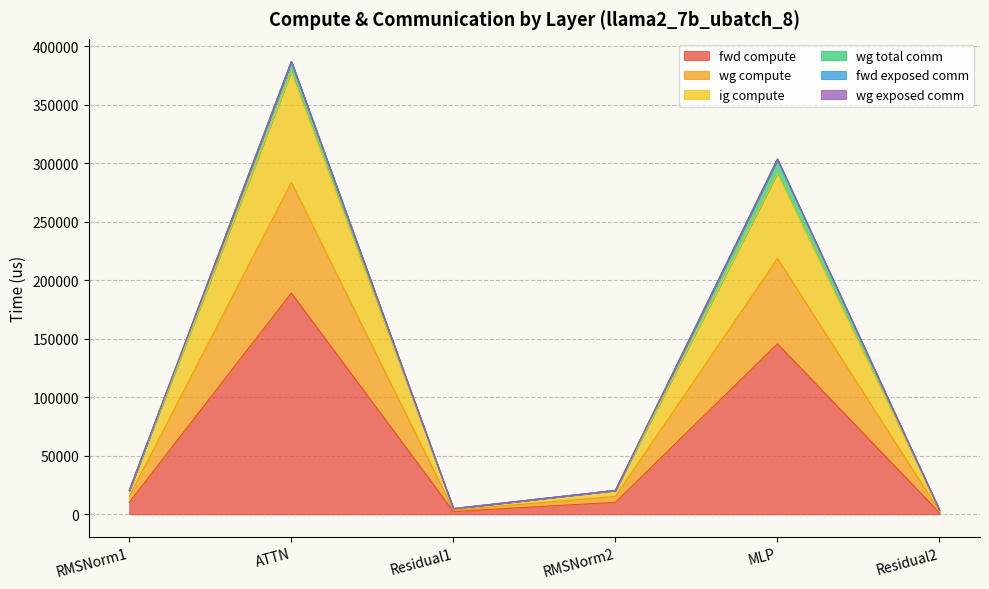

True or false: ig compute and wg compute cross at least once.

False